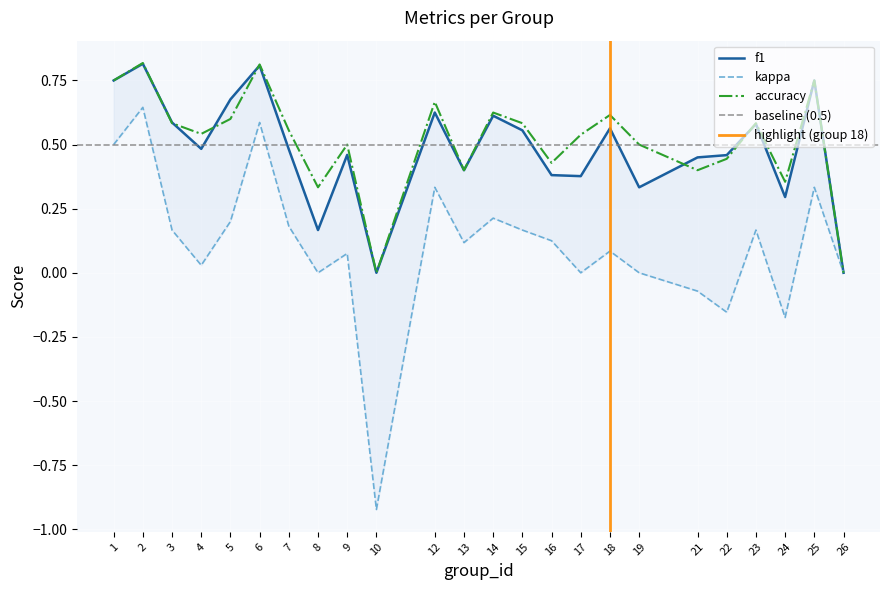

Where is the first local minimum for f1?

4